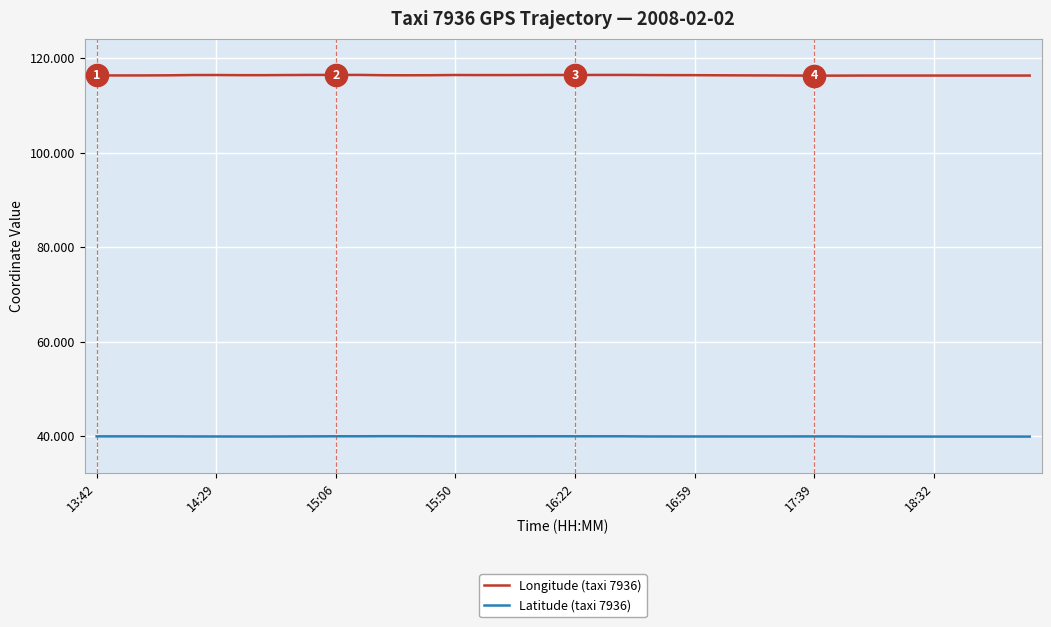

Count the Longitude (taxi 7936) values in the range 116 to 117.

40